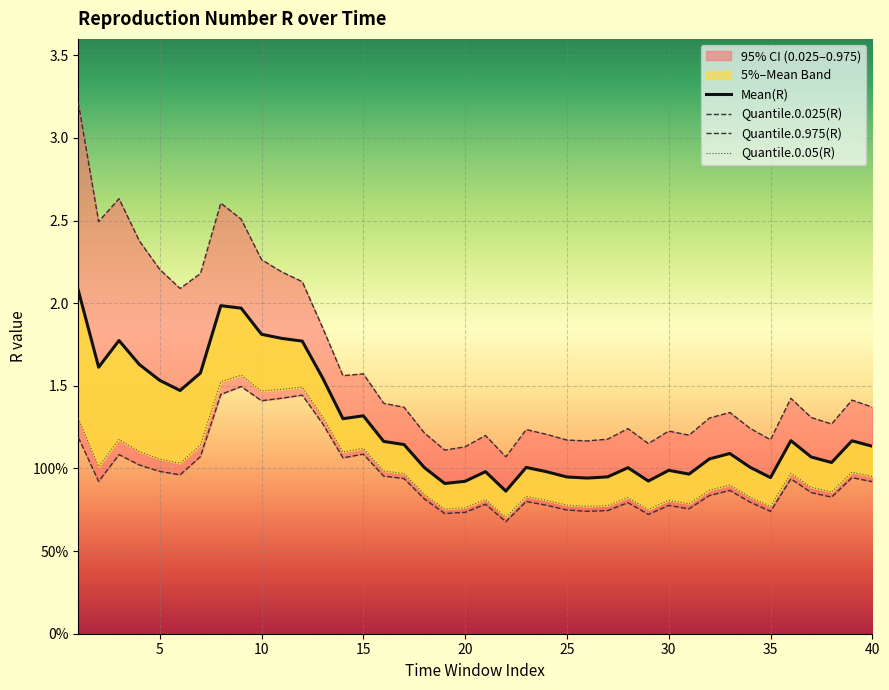

How many interior local peaks does the Quantile.0.975(R) series have?

10